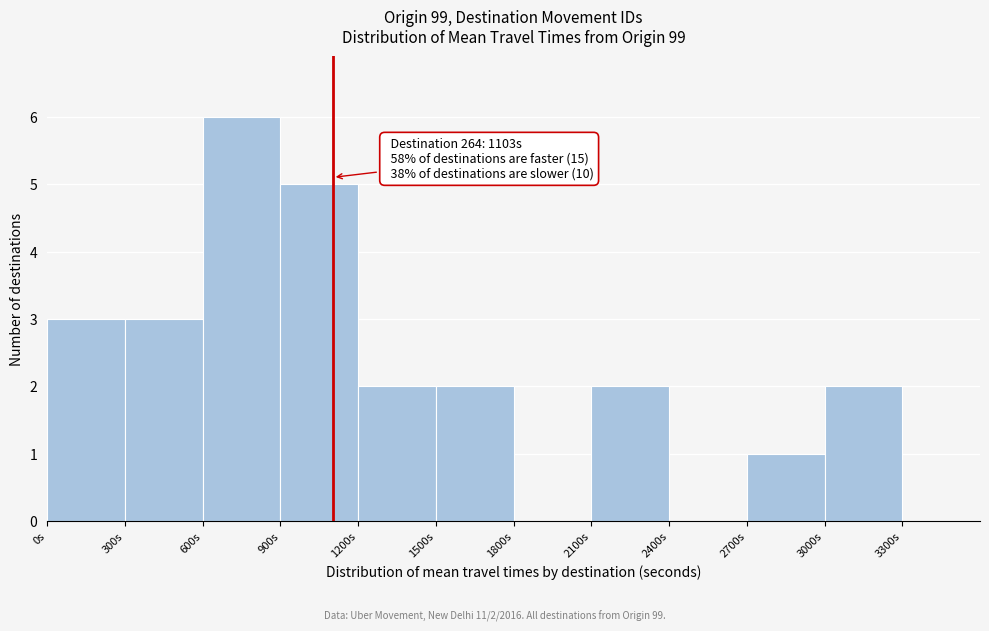

Over which range of the x-axis is the bar tallest?

600 to 900